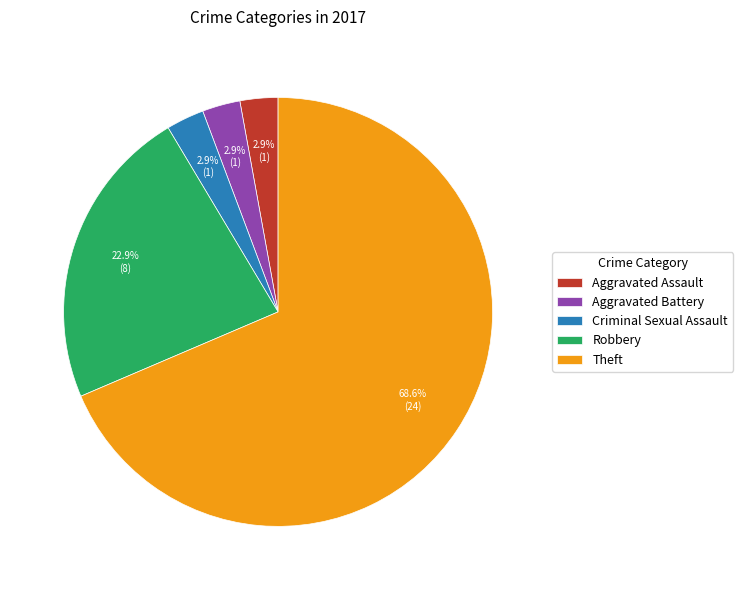

Is it true that Aggravated Battery is 3% of the pie?

True